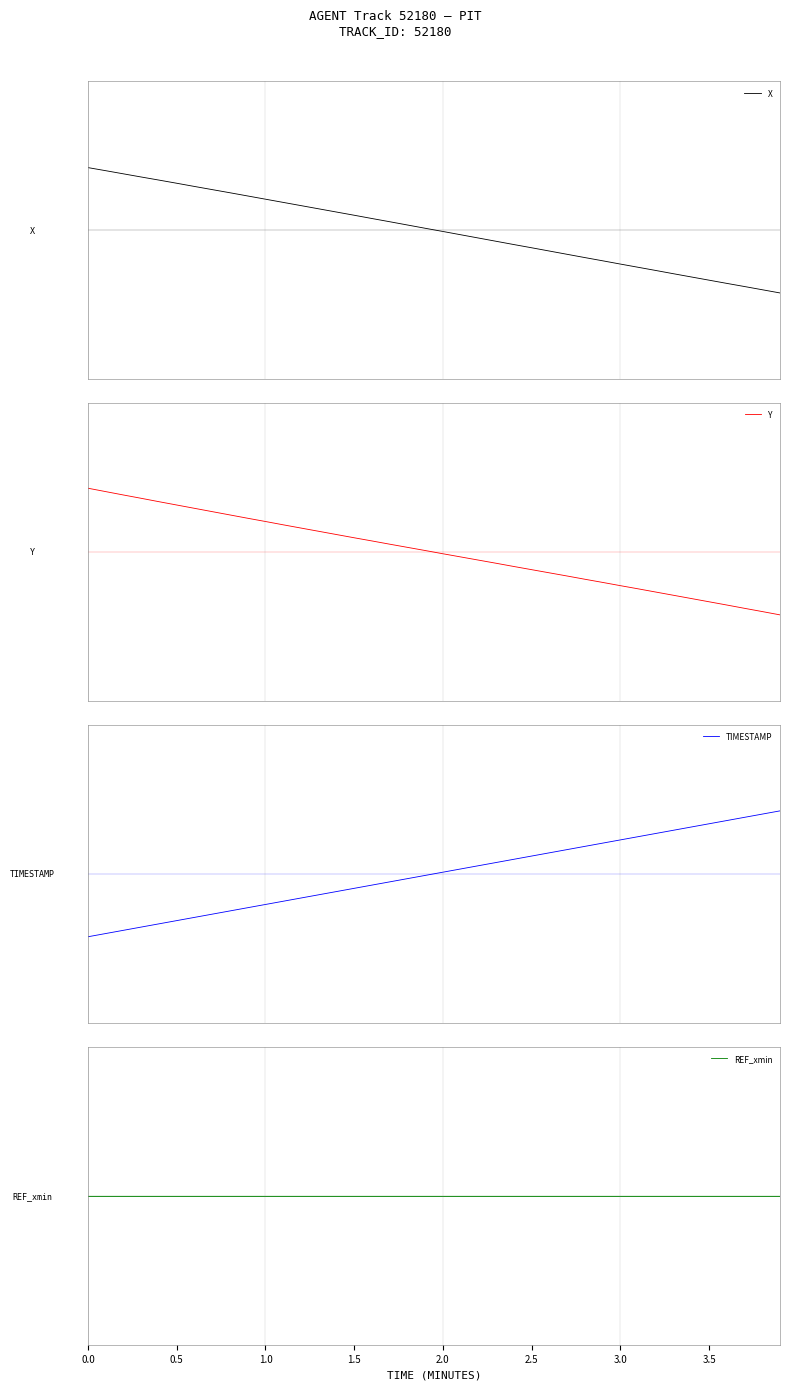

True or false: REF_xmin has more than 0 points higher than both neighbors.

False